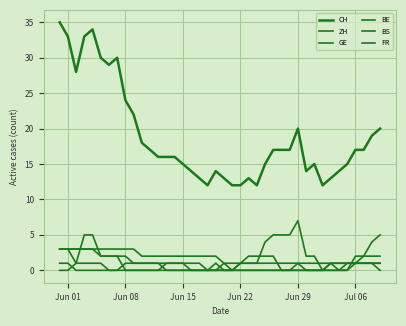

Does the chart have visible grid lines?

Yes